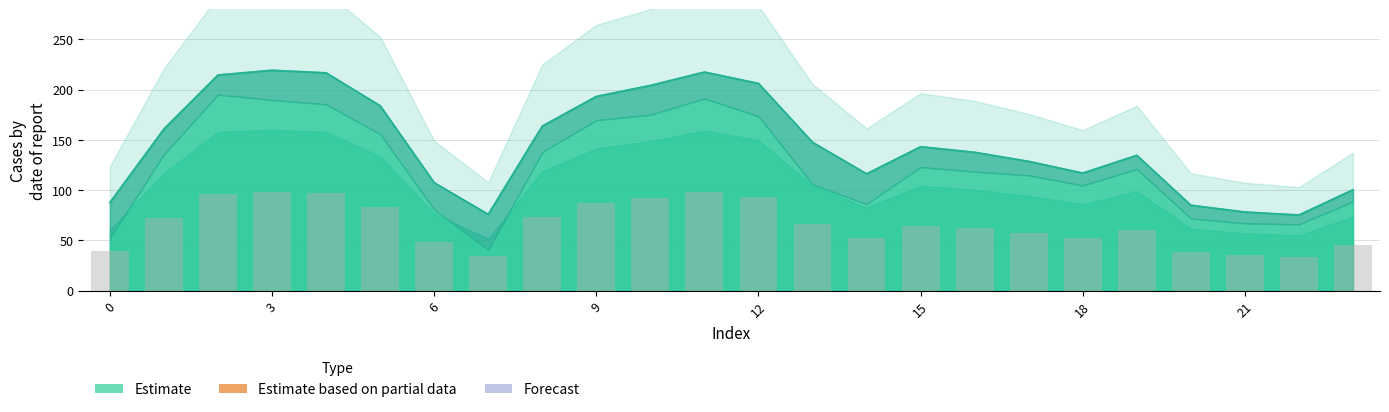

What is the greatest value displayed?

98.7